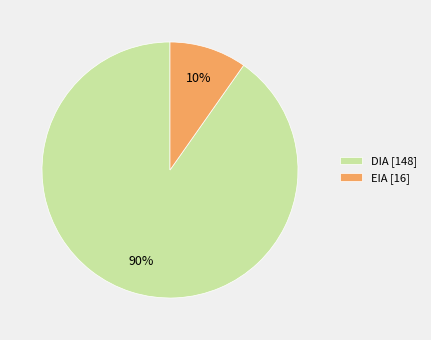

Is the sum of EIA [16] and DIA [148] greater than half?

Yes